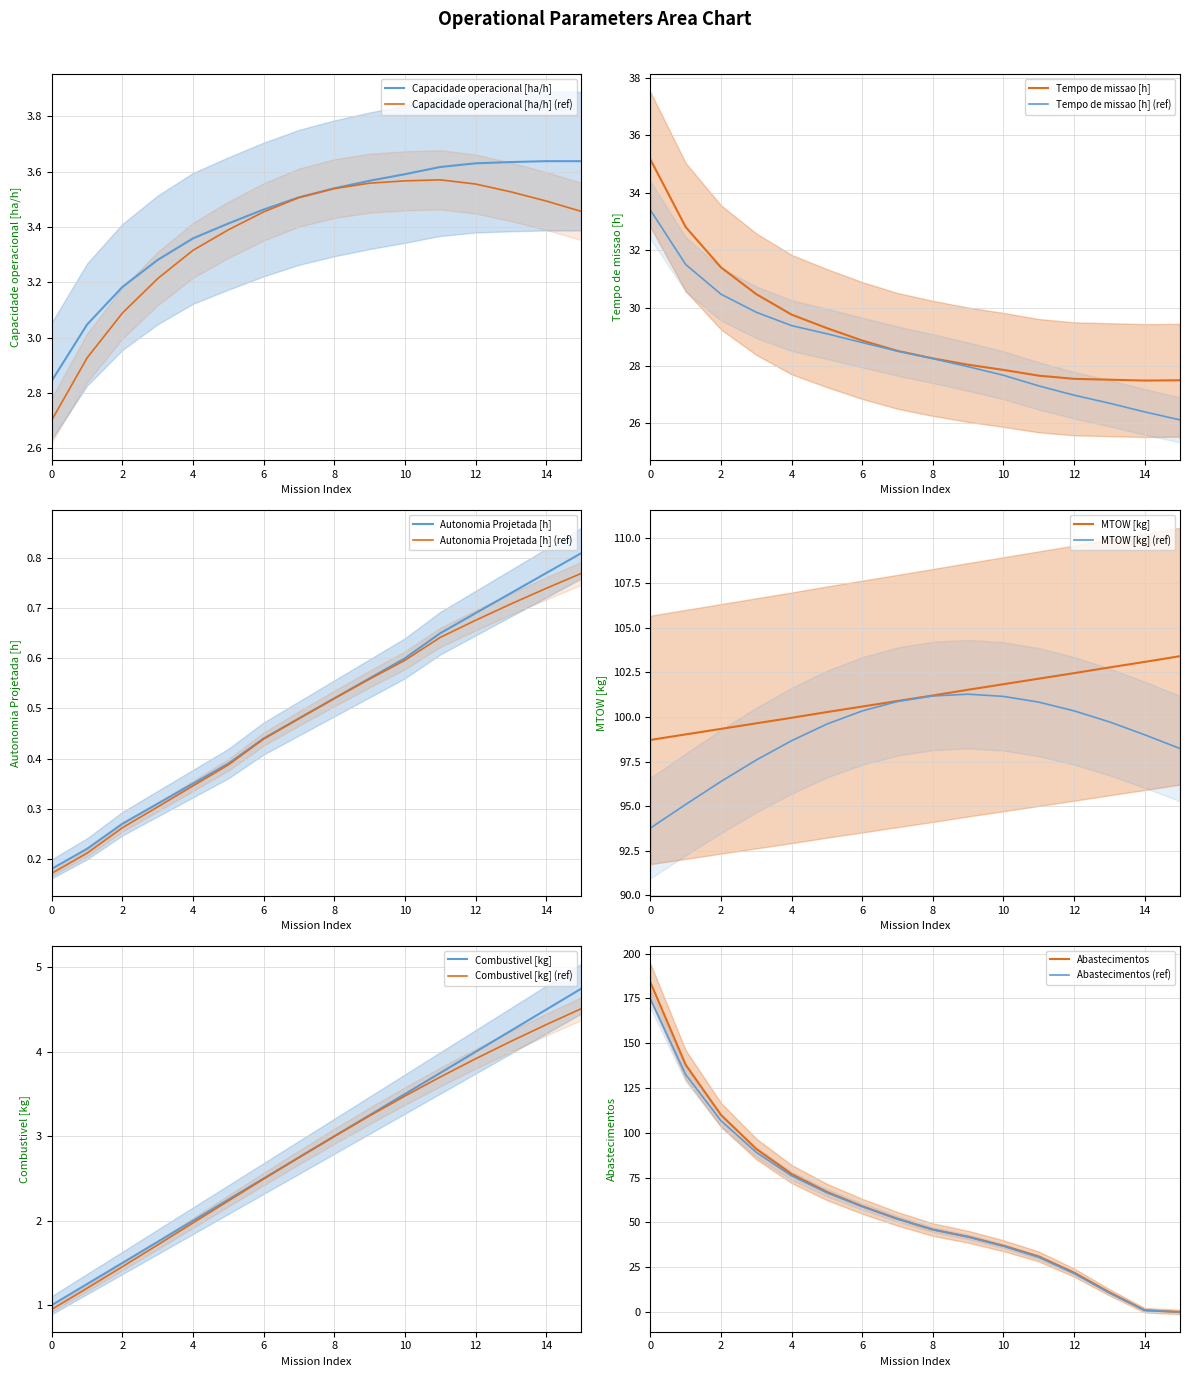

What is the highest value of the Combustivel [kg] series?

4.8